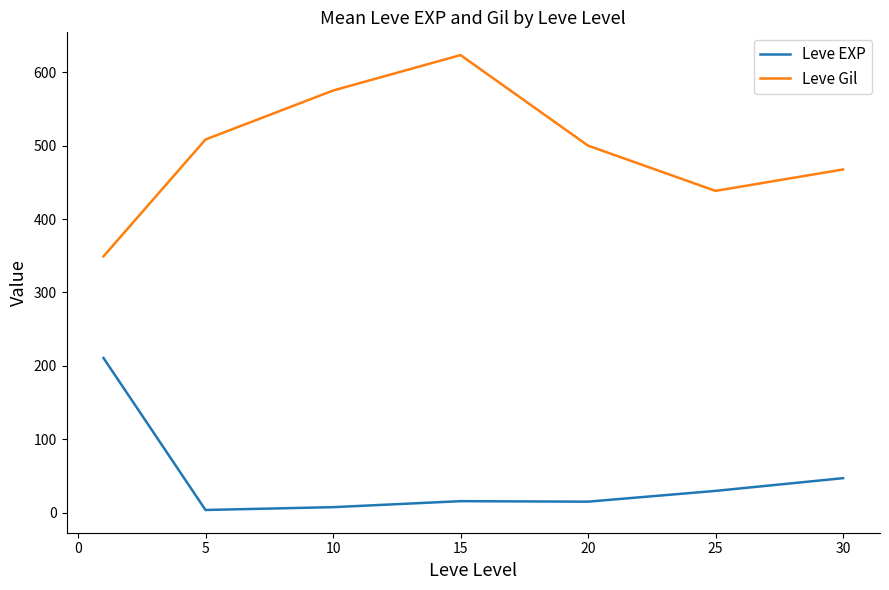

Which series has the widest spread of values?

Leve Gil